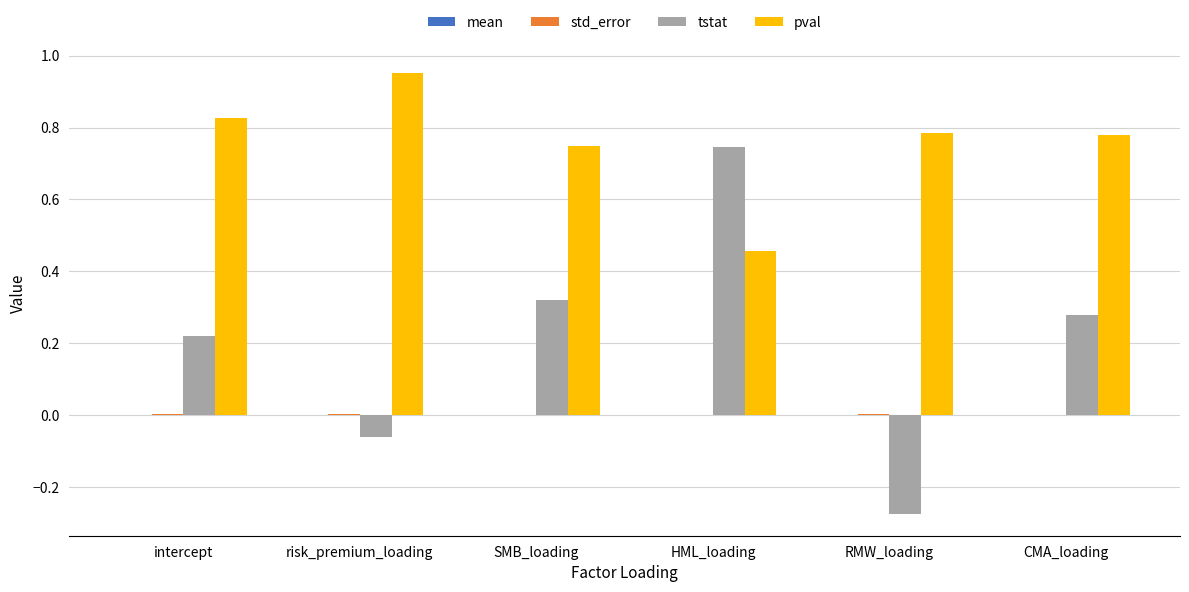

Which category has the highest value across all series?

risk_premium_loading